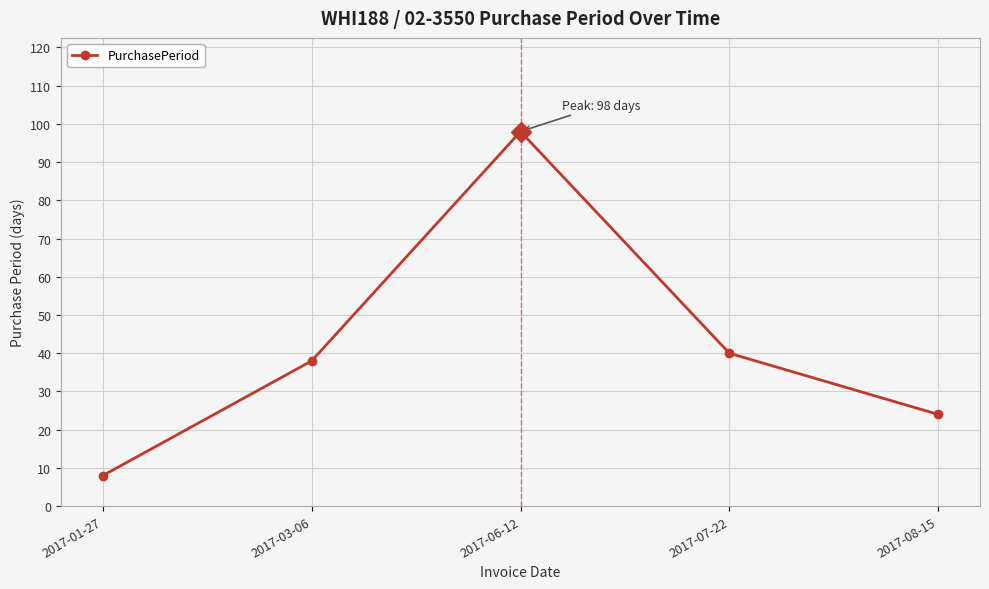

Read the value at 2017-03-06, to the nearest 5.

40